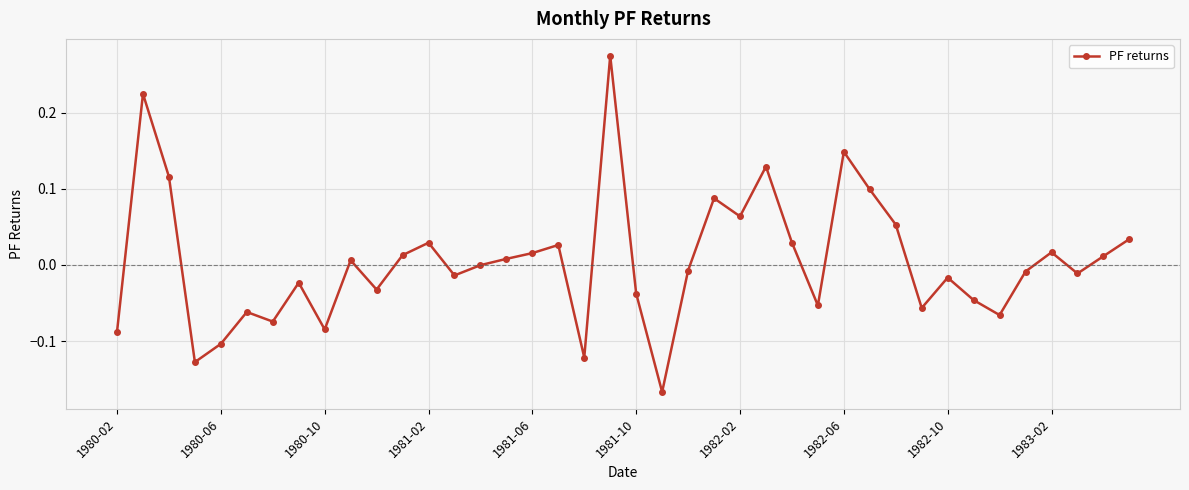

What is the difference between the maximum and minimum values?

0.4